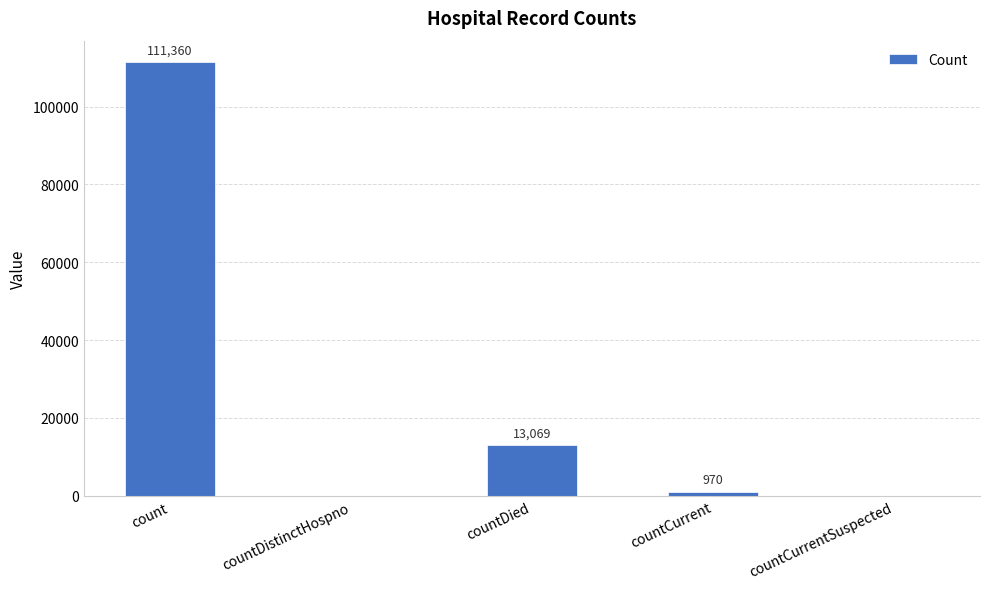

What is the average value?

25080